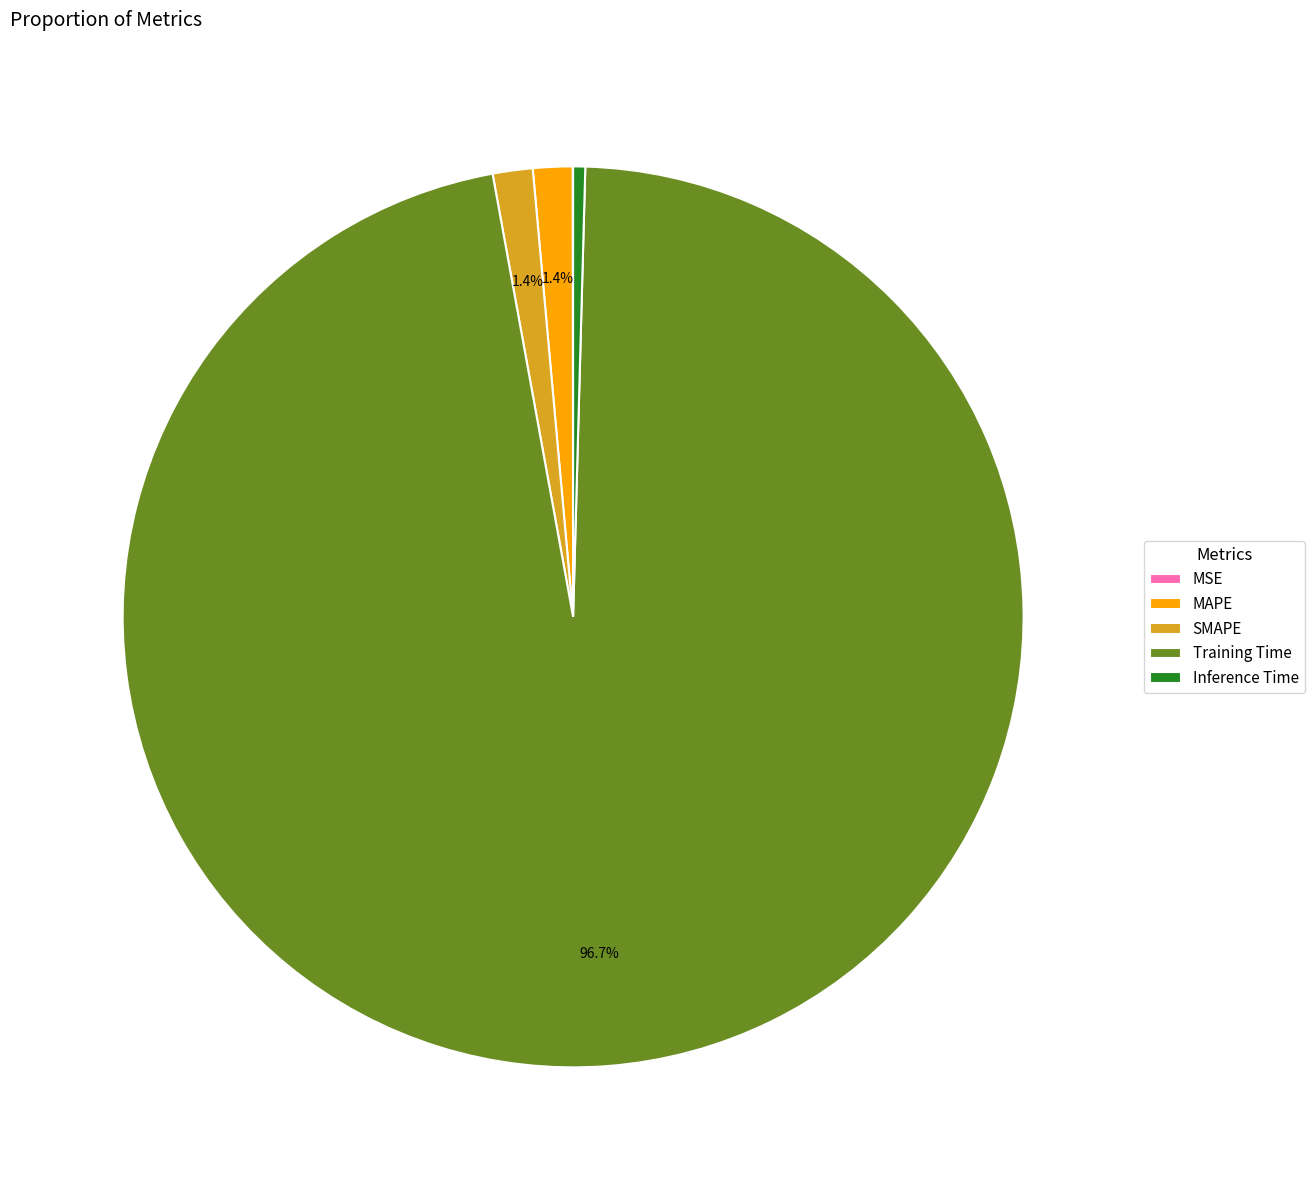

Between Inference Time and MAPE, which is larger?

MAPE